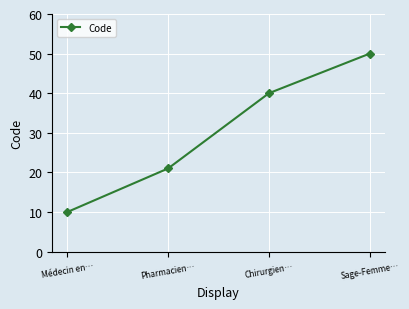

True or false: the data shows 5 at Médecin en….

False